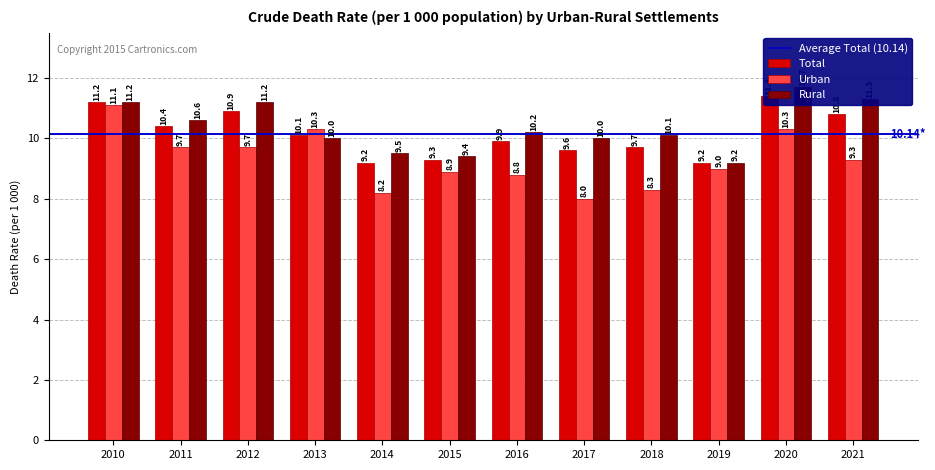

What is the sum of all Total values?

121.7